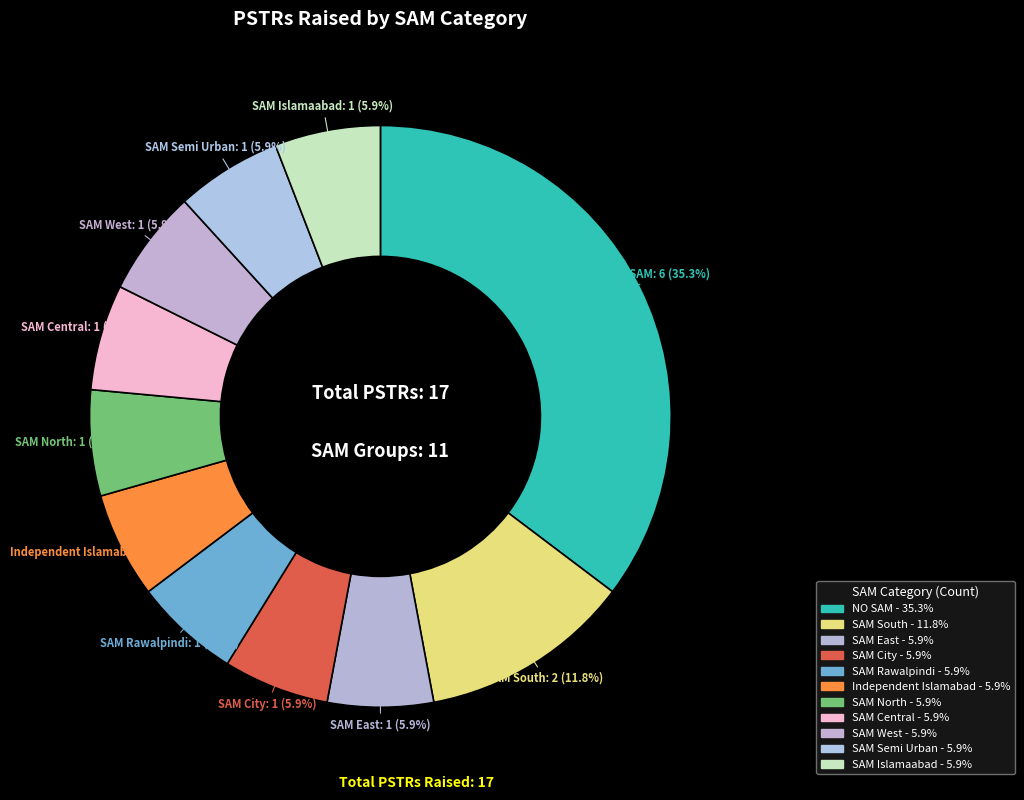

Rank the categories by value from lowest to highest.

SAM East, SAM City, SAM Rawalpindi, Independent Islamabad, SAM North, SAM Central, SAM West, SAM Semi Urban, SAM Islamaabad, SAM South, NO SAM